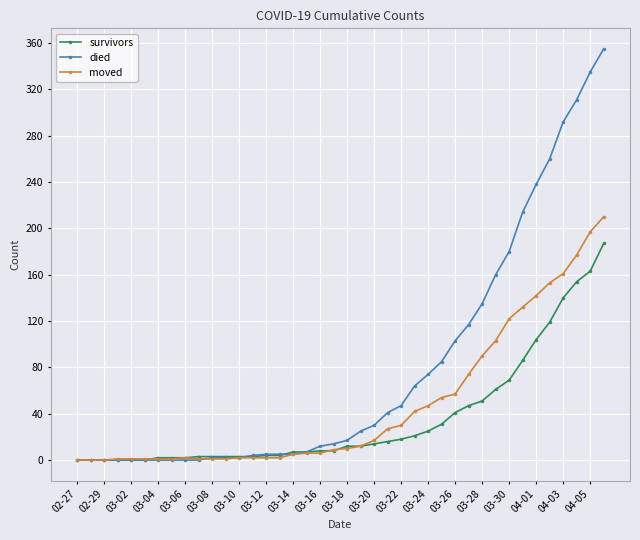

What is the value of the moved point at the 35th from the left?

142